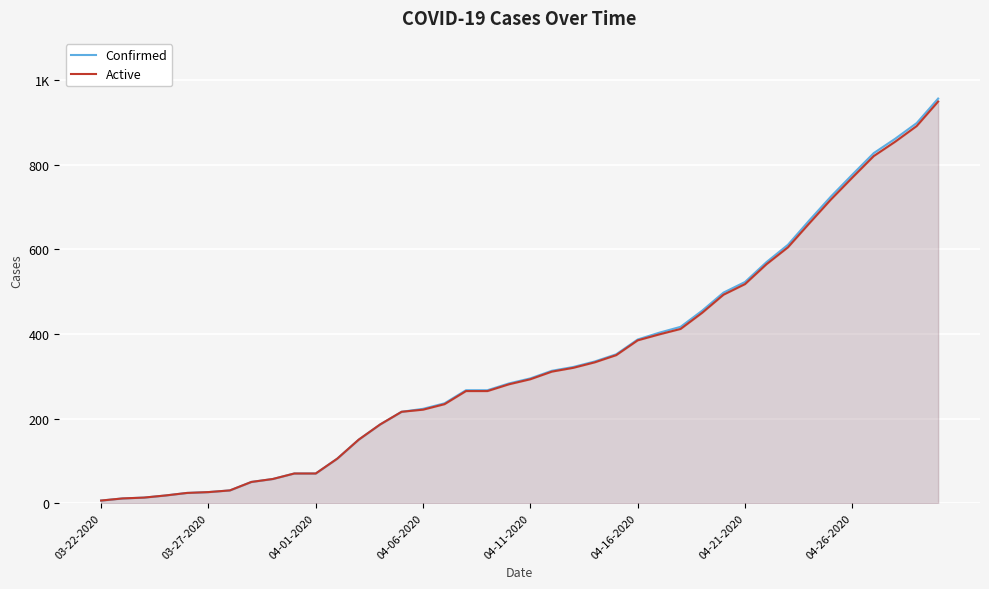

Where is Confirmed nearest to the value 481?

29